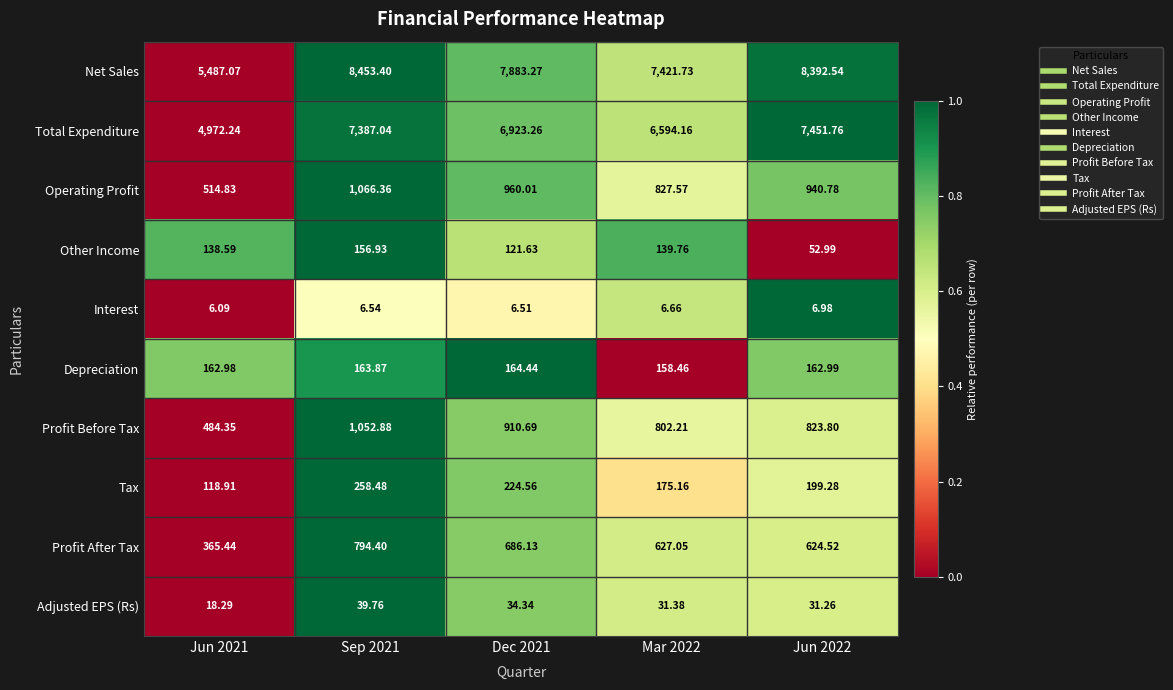

Rank the series by their maximum value, from highest to lowest.

Net Sales, Total Expenditure, Operating Profit, Profit Before Tax, Profit After Tax, Tax, Depreciation, Other Income, Adjusted EPS (Rs), Interest